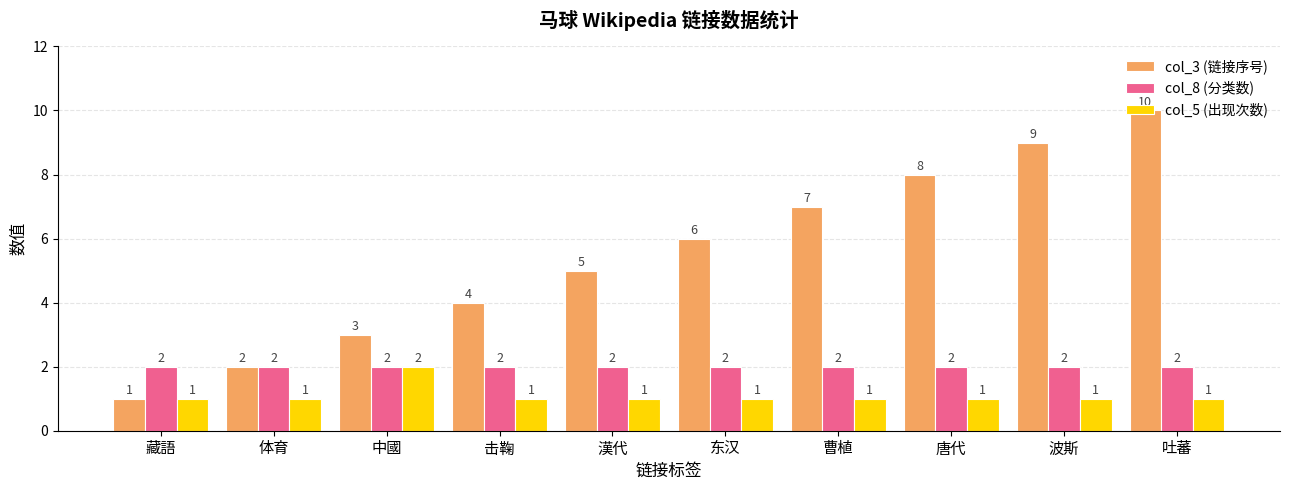

At 东汉, list the series in order from smallest to largest.

col_5 (出现次数), col_8 (分类数), col_3 (链接序号)